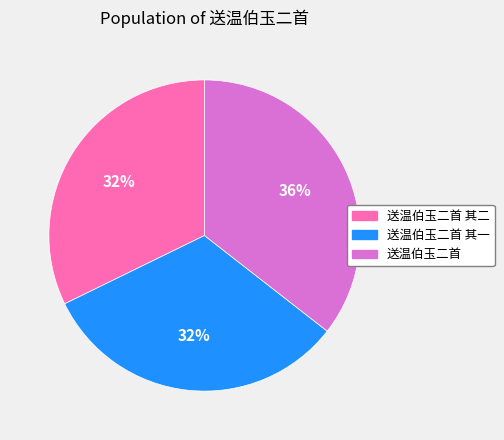

Does any single category account for the majority?

No